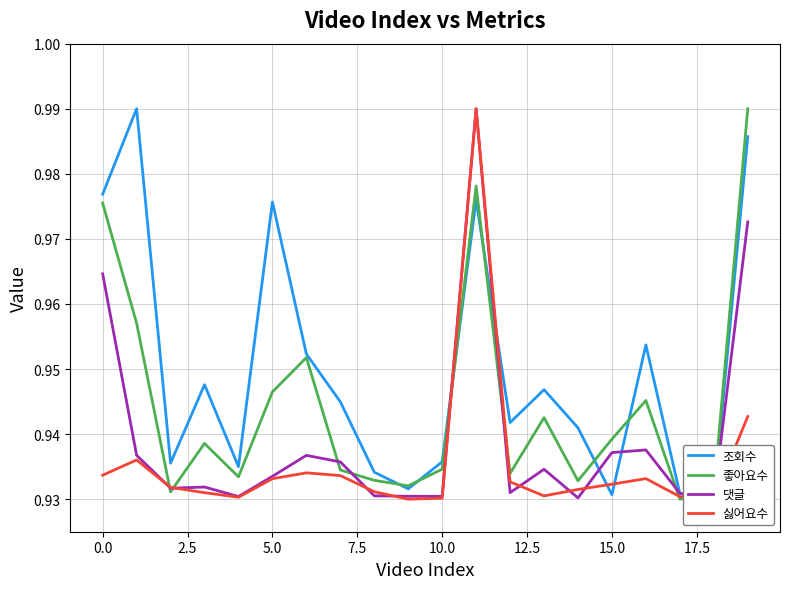

At how many categories does at least one series exceed 0?

20